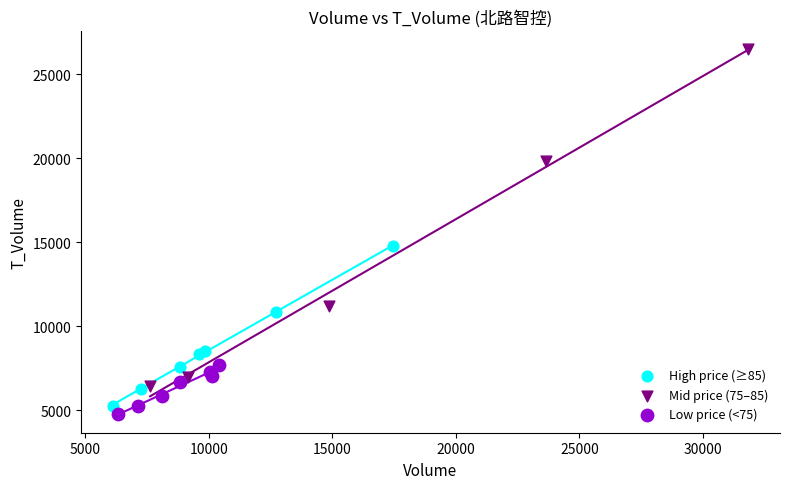

Which series contains the lowest Y value?

Low price (<75)